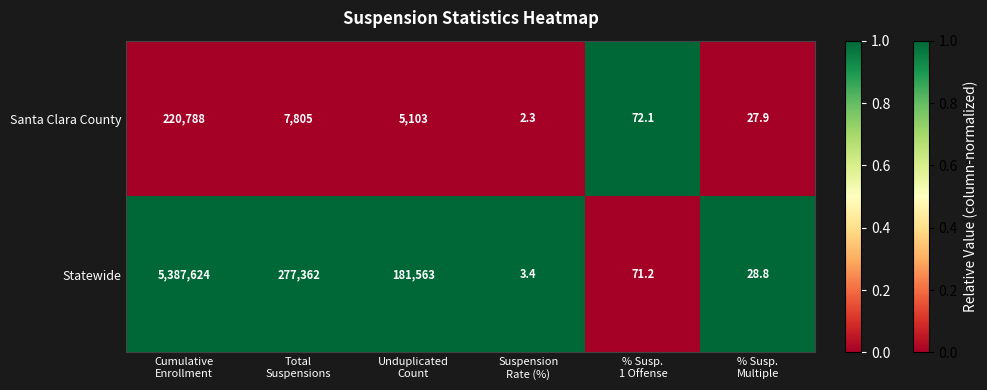

Which series has the largest total across all categories?

Statewide